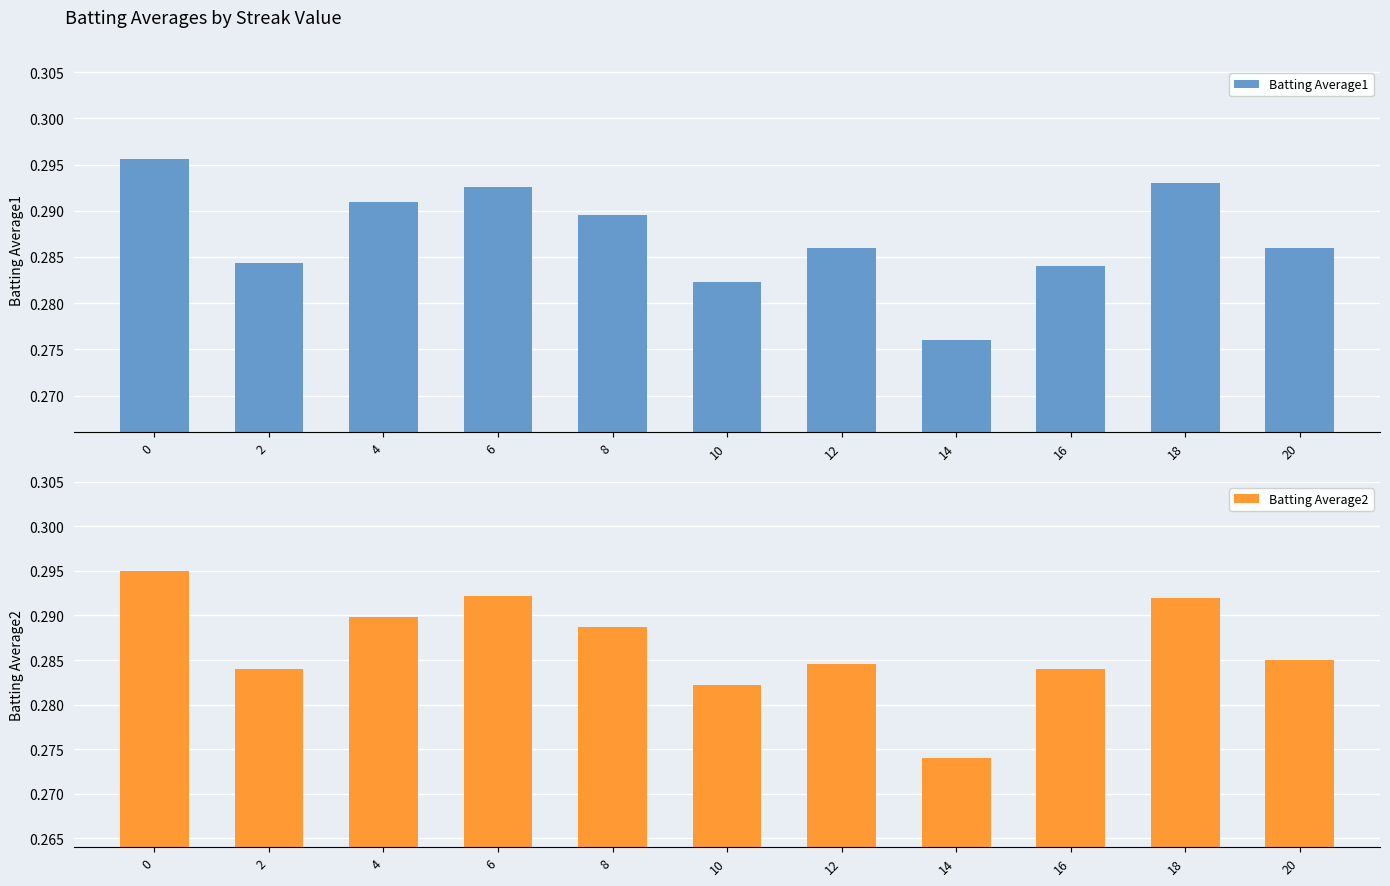

At how many categories does at least one series exceed 0?

11